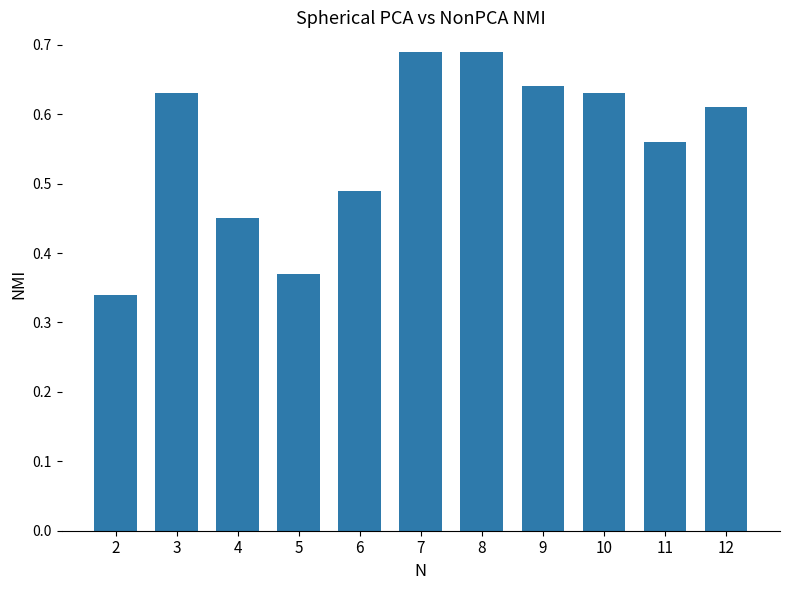

What is the sum of all values?

6.1